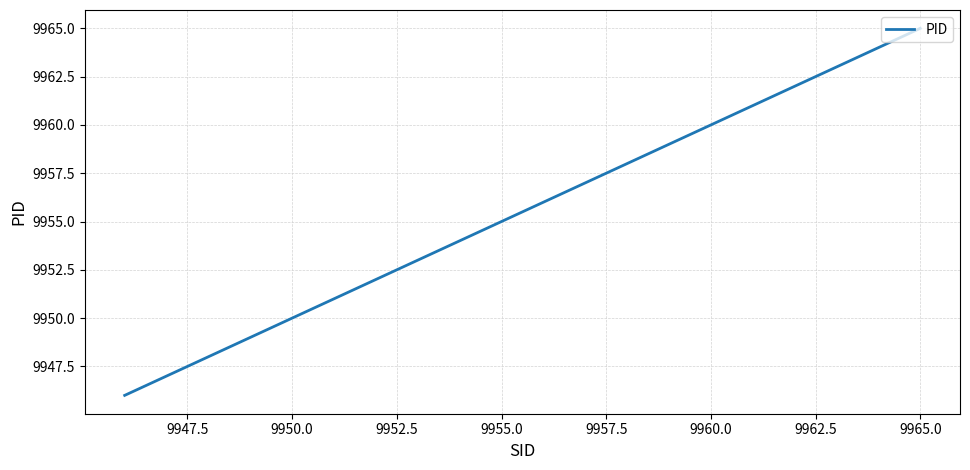

Count the number of categories in the chart.

20